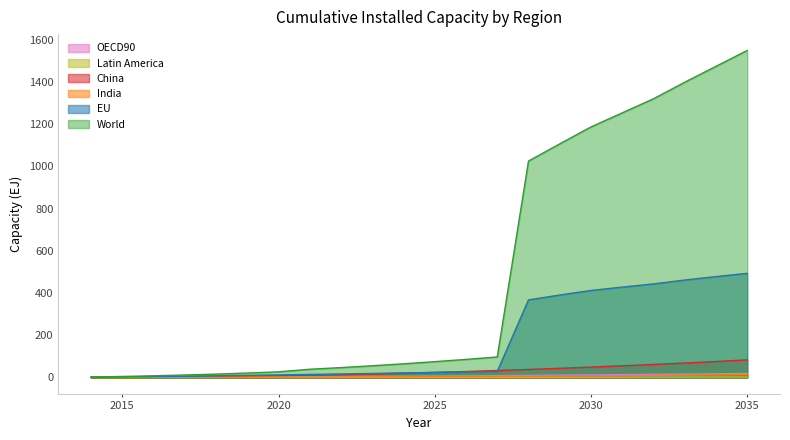

At 2035, list the series in order from largest to smallest.

World, EU, China, OECD90, India, Latin America